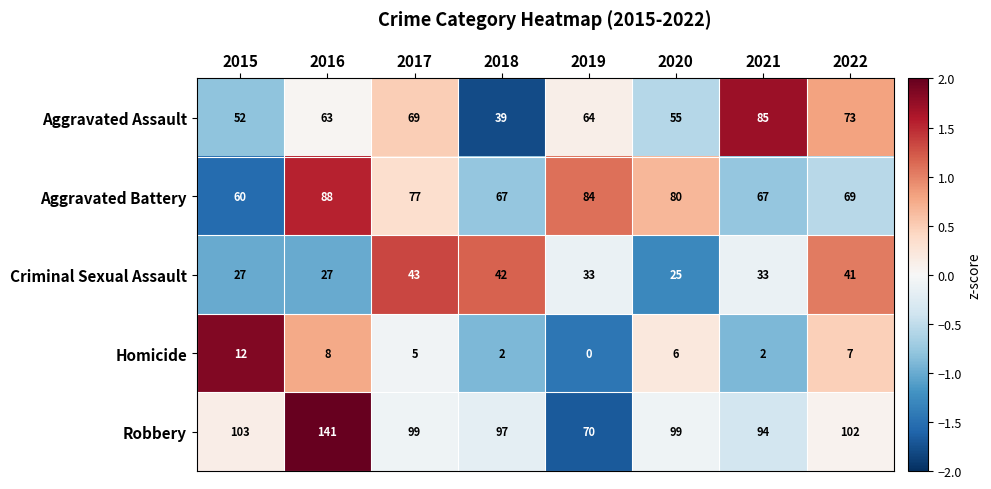

Which series changed the most between 2016 and 2019?

Robbery